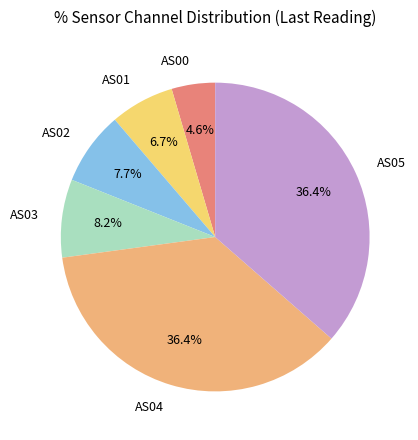

Which slice is the smallest?

AS00